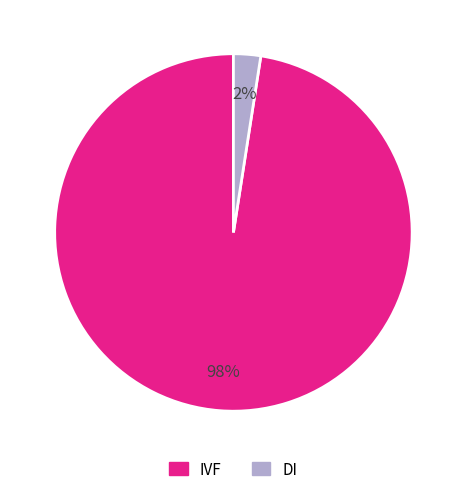

To the nearest percent, what portion does DI represent?

2%